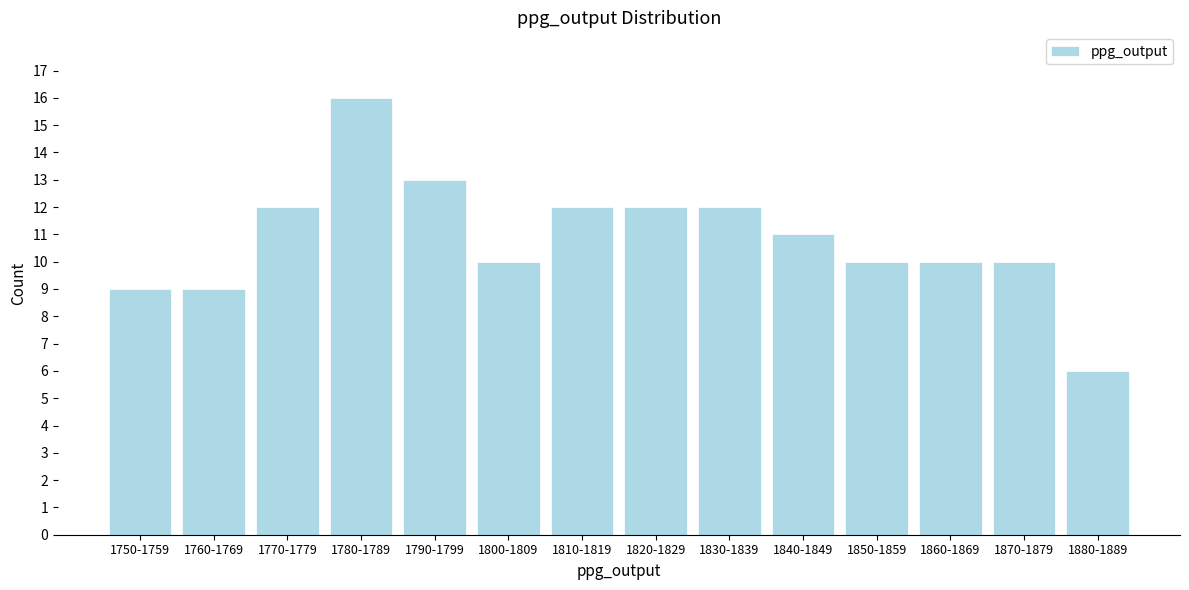

Reading right to left, transcribe all the data shown in this chart.

6	10	10	10	11	12	12	12	10	13	16	12	9	9